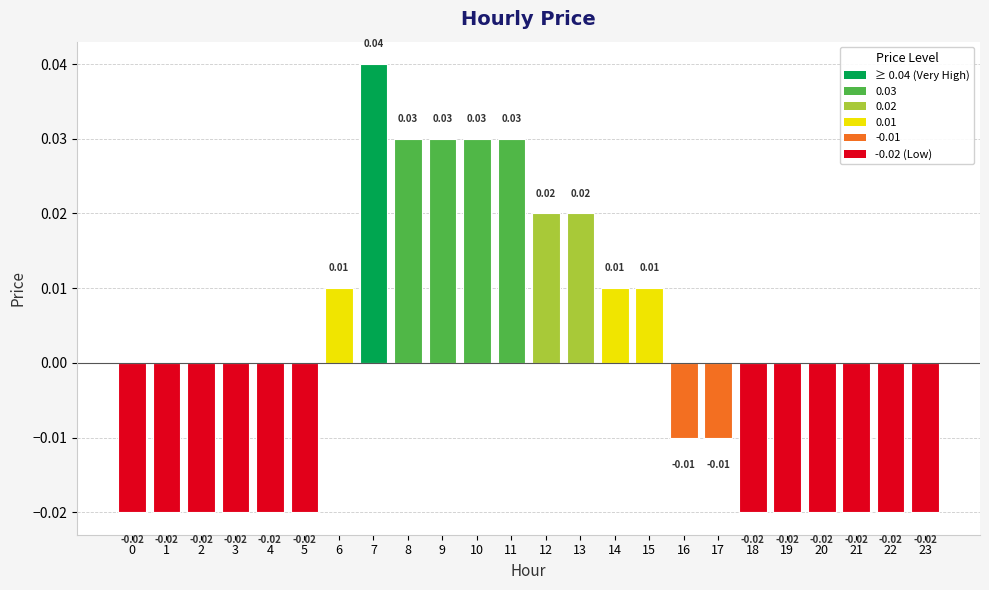

At which label does the data first exceed 0?

6